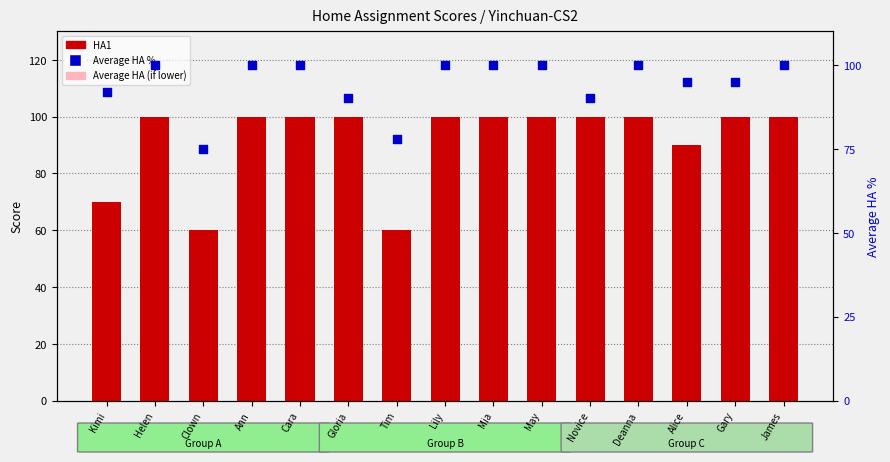

At which category is the sum across all series the highest?

Helen